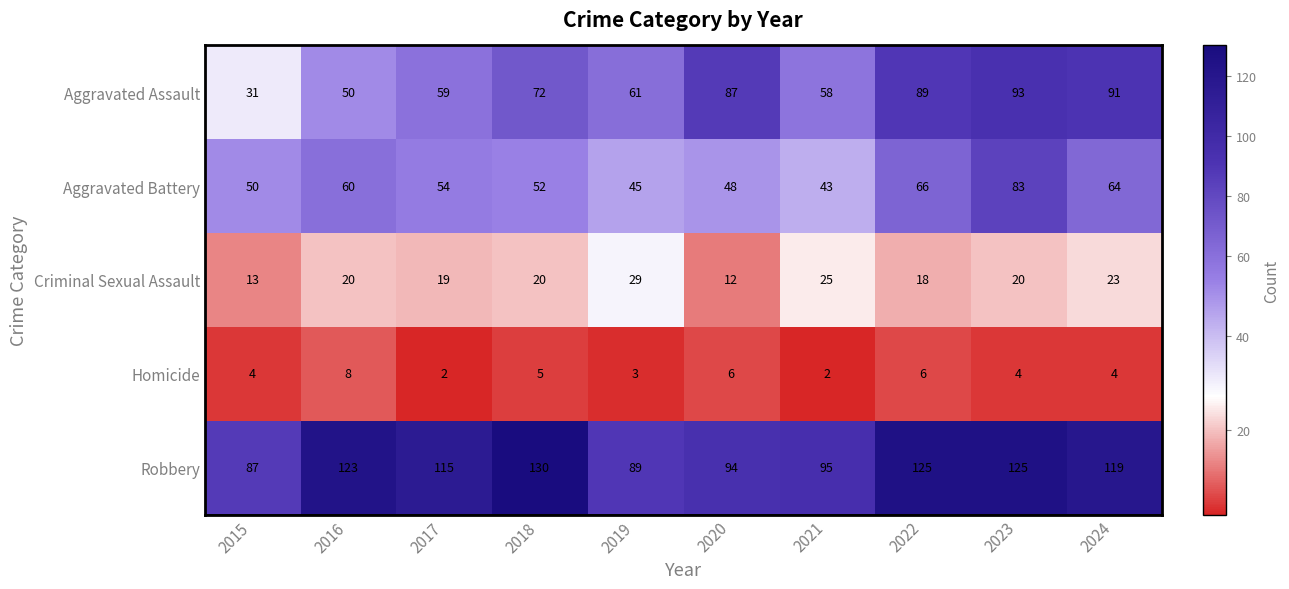

Rank the series at 2023 from lowest to highest value.

Homicide, Criminal Sexual Assault, Aggravated Battery, Aggravated Assault, Robbery